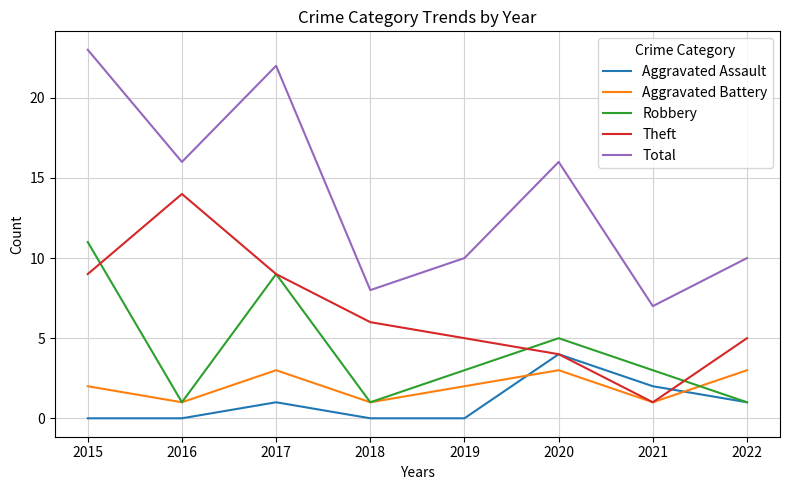

What is the maximum value for Theft?

14